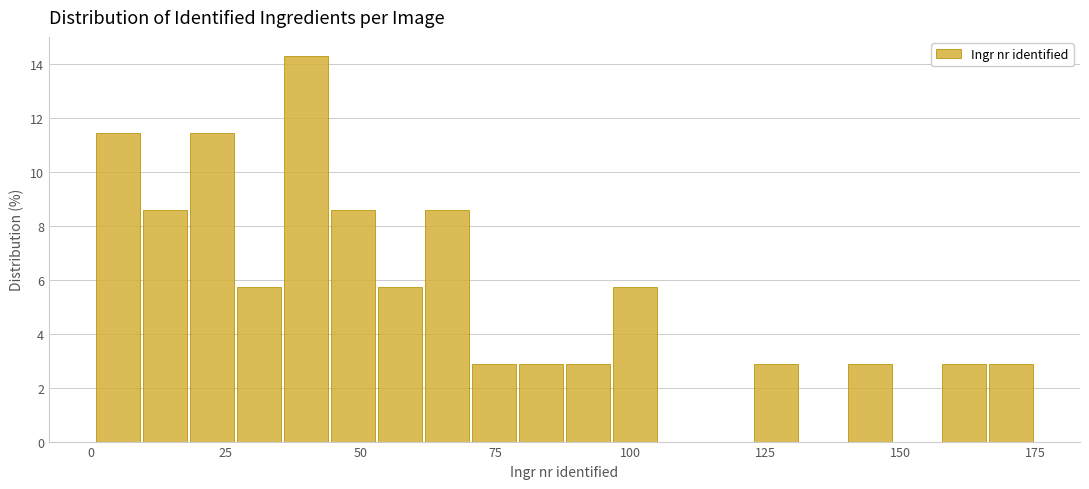

Around what value on the x-axis is the tallest bar? Give the approximate position of its centre, as read against the axis.

40